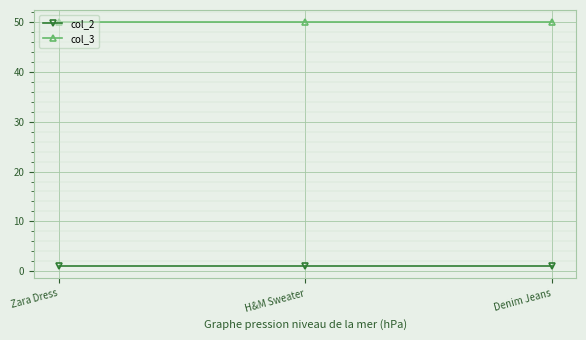

Read the col_3 value at Denim Jeans.

50